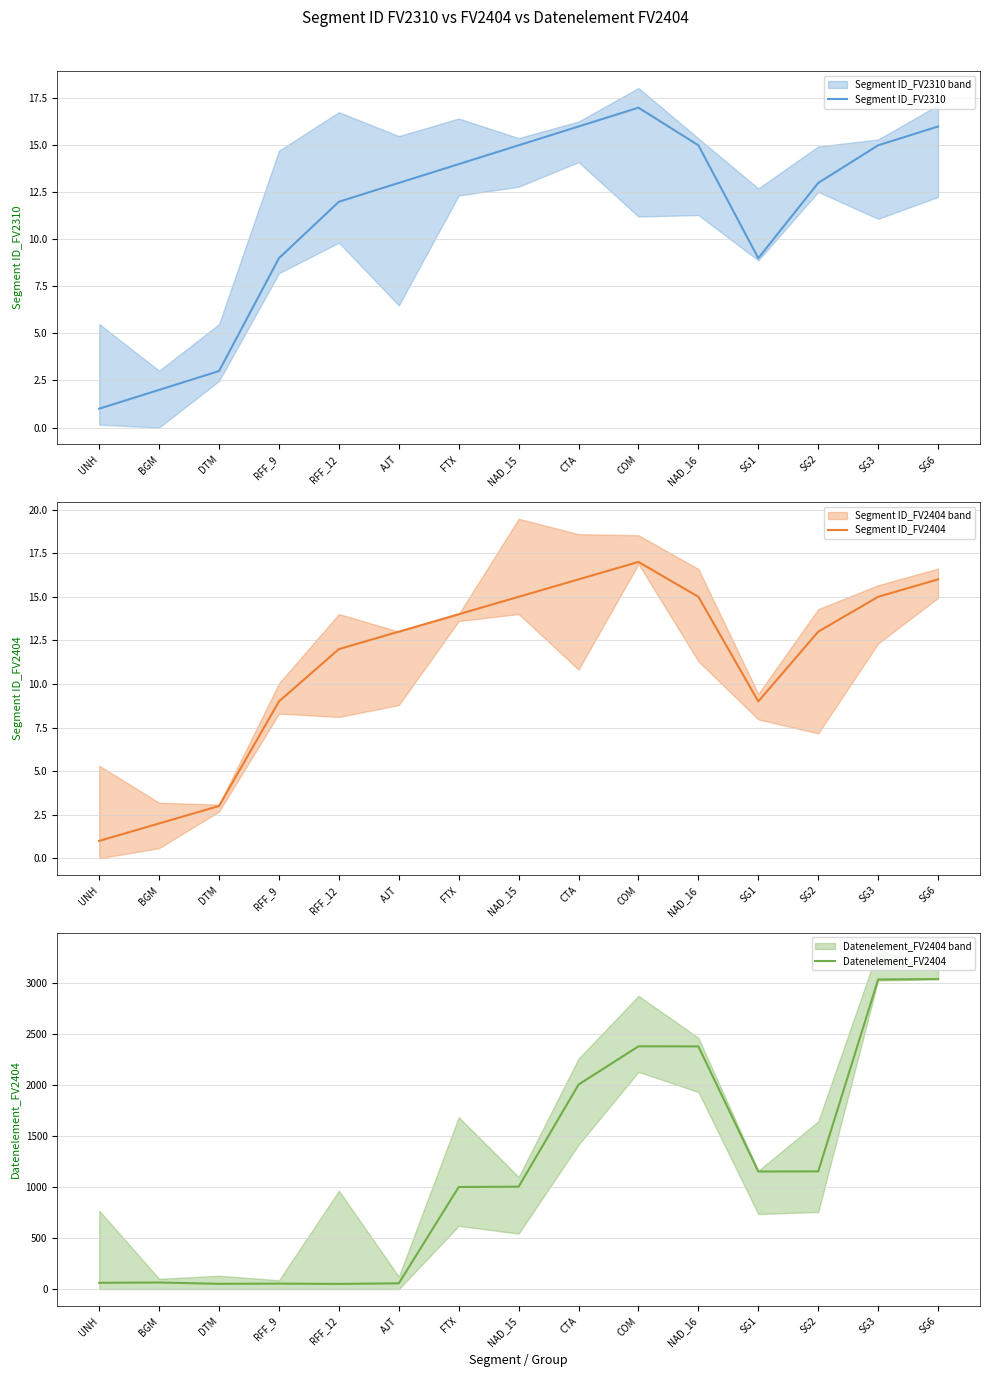

True or false: Segment ID_FV2404 has a value of 15 at SG1.

False